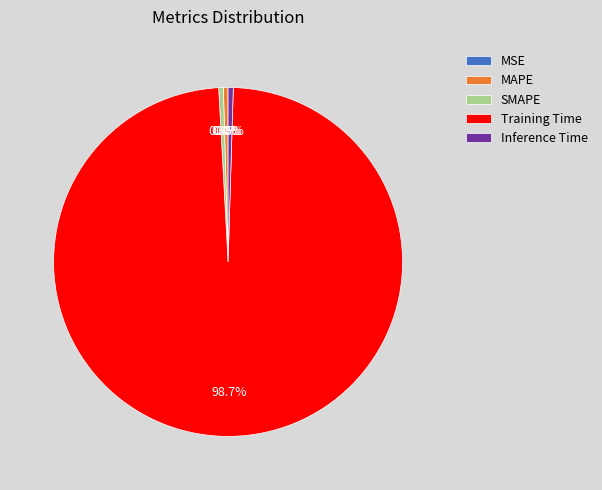

Does any single category account for the majority?

Yes